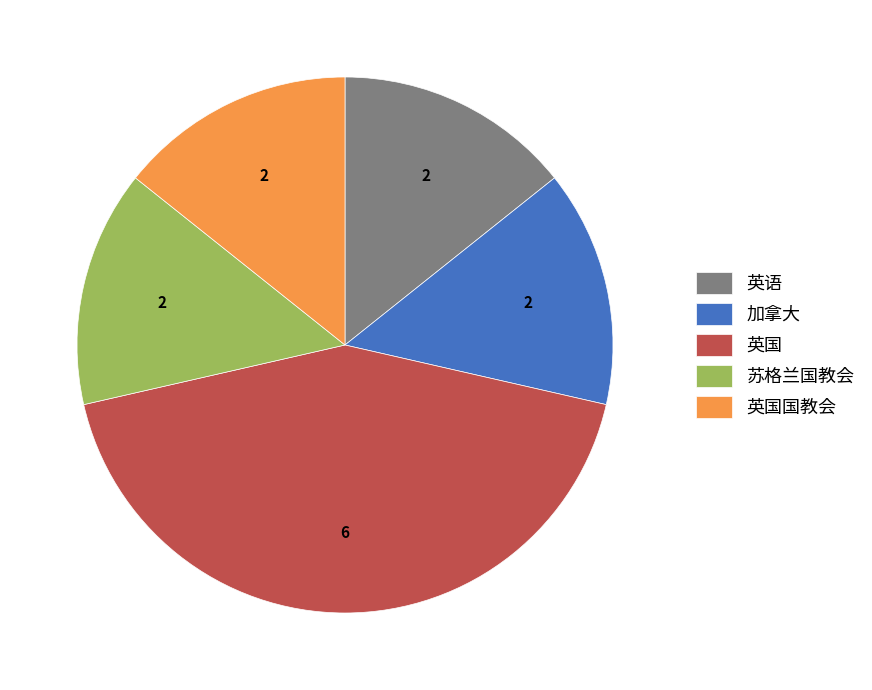

How many slices are in this pie chart?

5